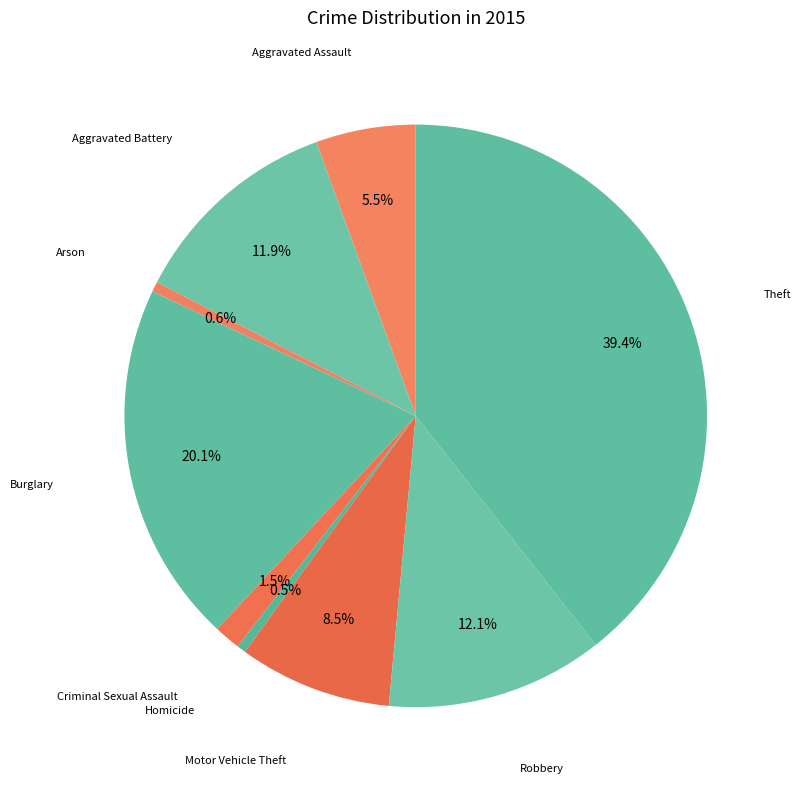

To the nearest percent, what is the combined percentage of Aggravated Battery and Criminal Sexual Assault?

13%